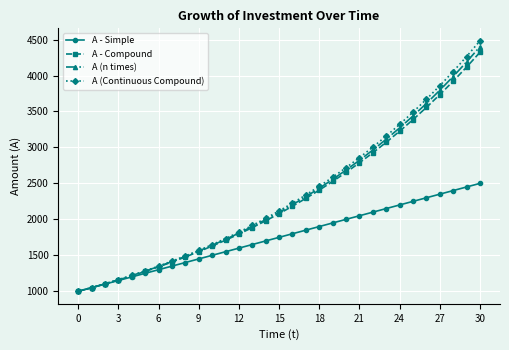

What is the maximum value for A - Simple?

2500.0